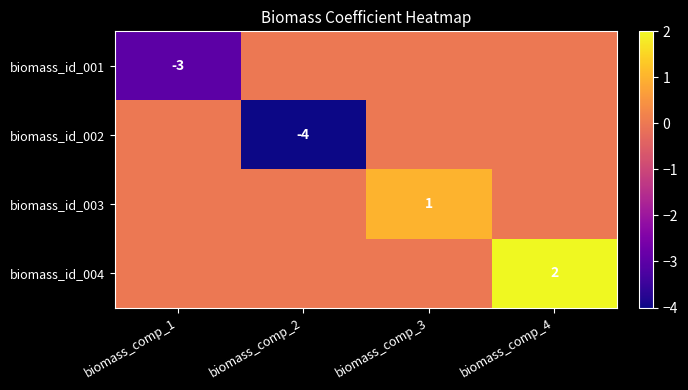

The biomass_id_002 series shows -4 at biomass_comp_2. True or false?

True